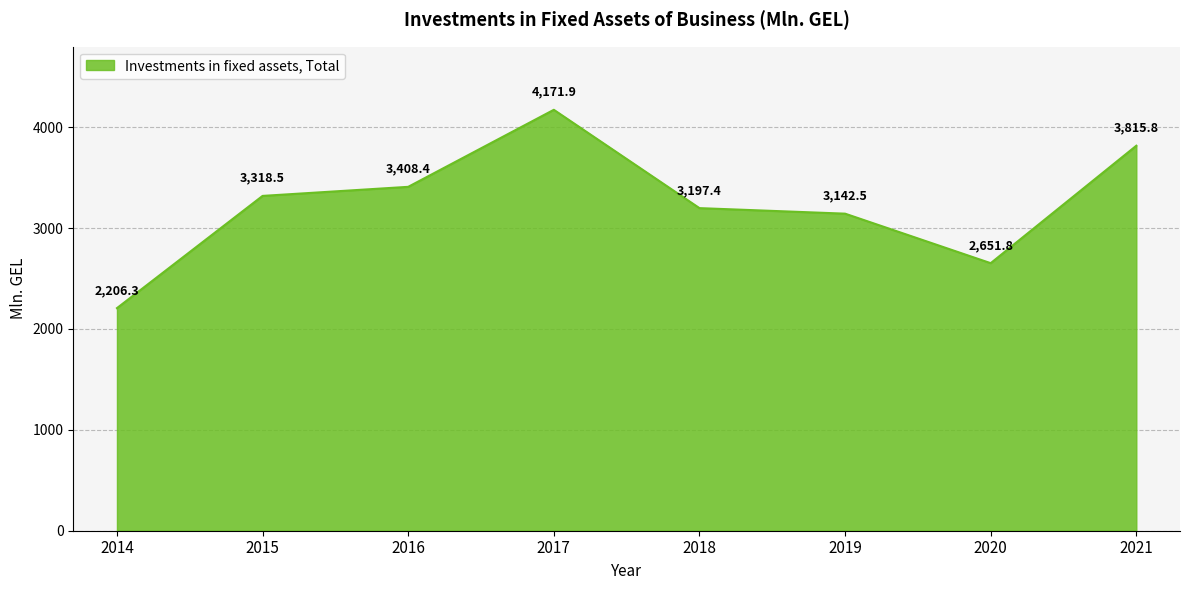

What is the average value?

3239.1